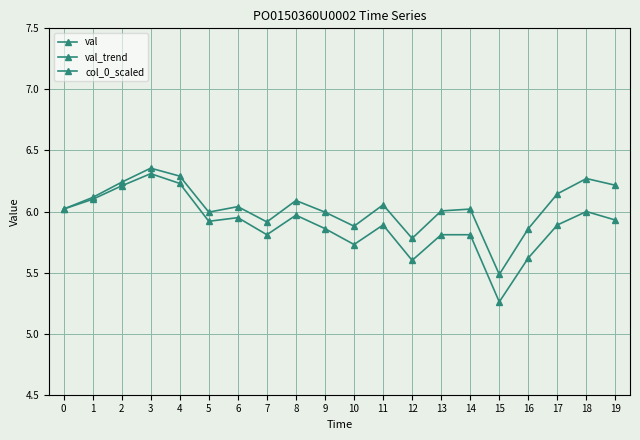

Read the val value at 17.

5.9